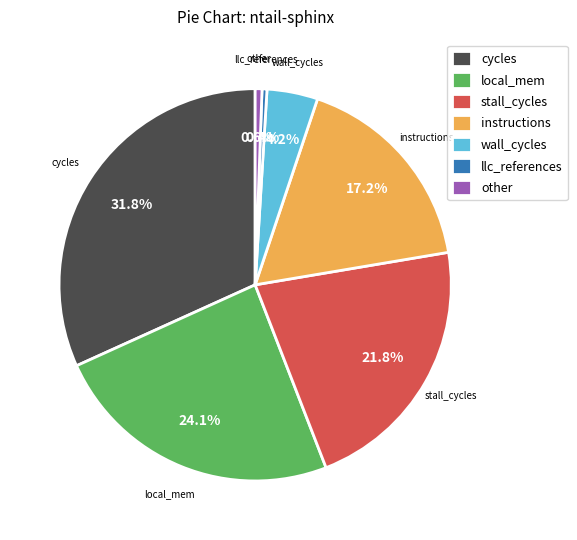

Which slice is the largest?

cycles